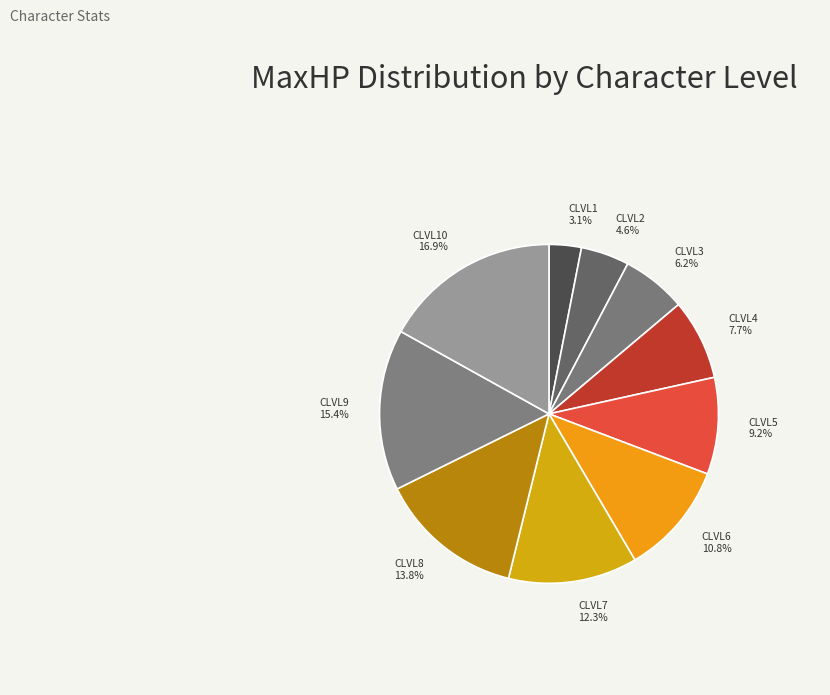

To the nearest percent, what is the difference between the CLVL7 and CLVL4 slice percentages?

5%